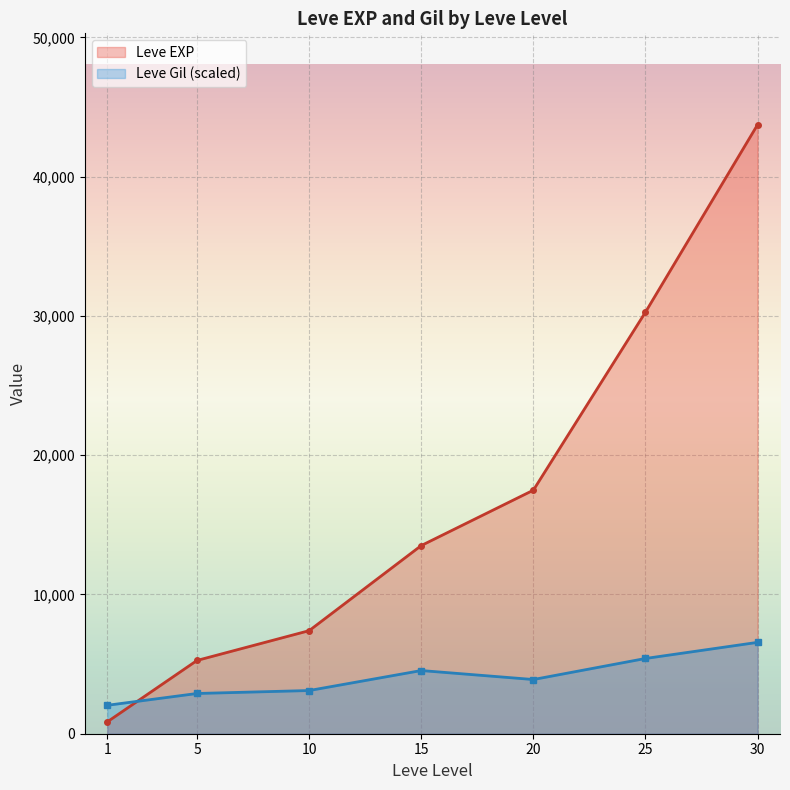

What is the value of the Leve EXP point at the 2nd from the left?

5261.7